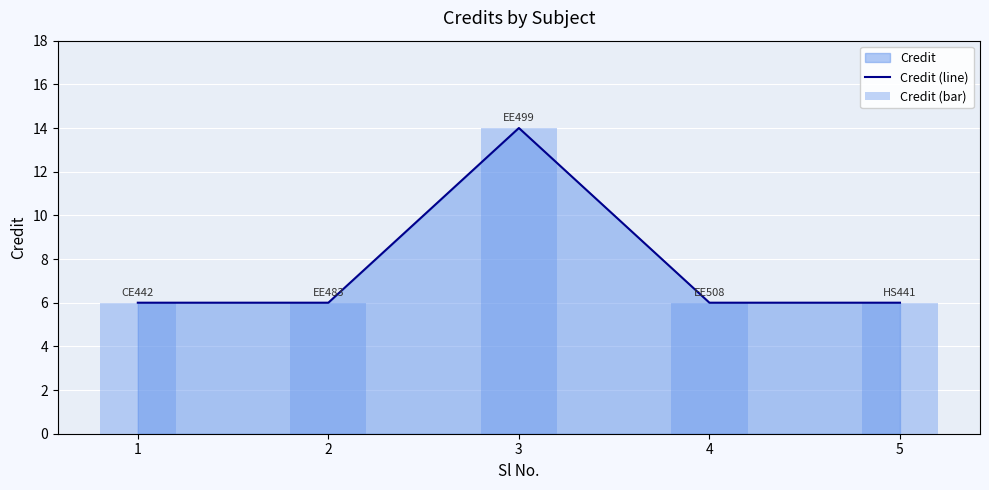

The Credit (line) series shows 6 at 3. True or false?

False